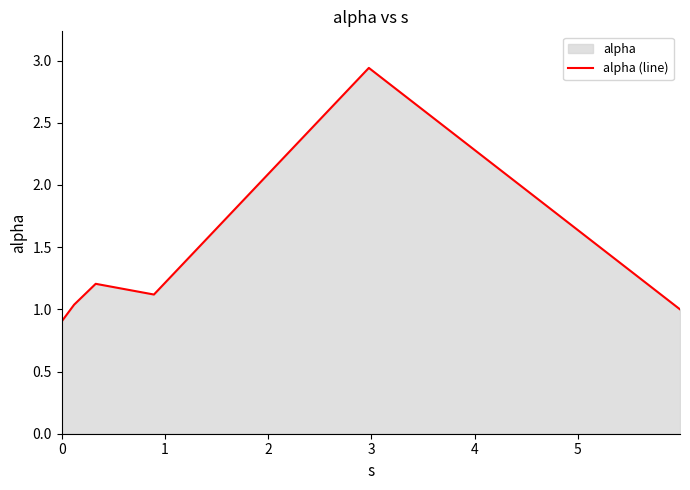

Does the chart display data point markers on the line(s)?

No